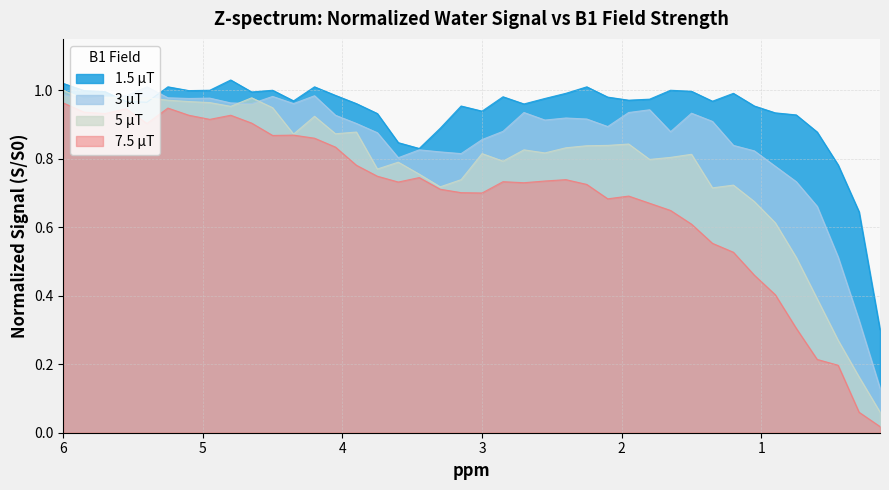

Is it true that 7.5 μT equals 0.7 at 3.0?

True